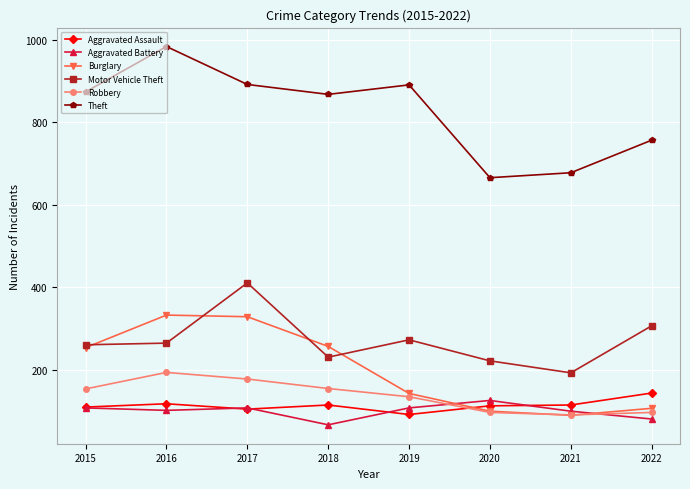

What is the difference between the highest and lowest values at 2022?

676